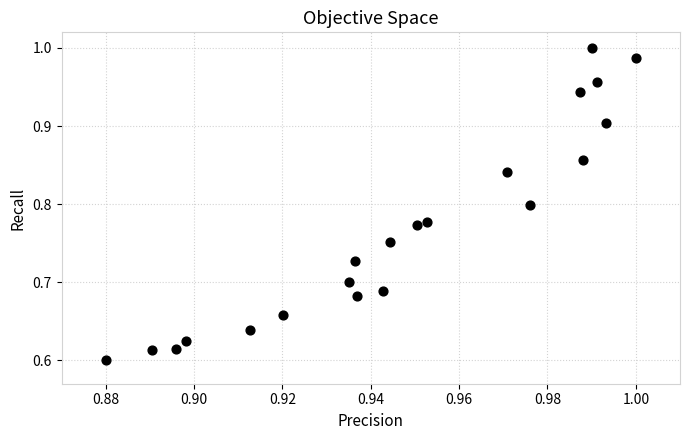

What is the range of Y values (max minus min)?

0.4